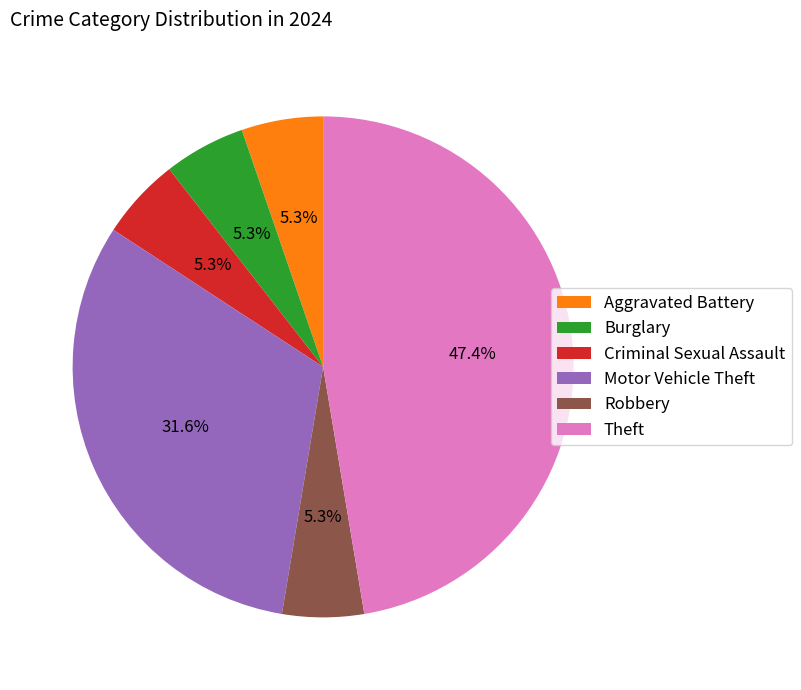

Which slice is the largest?

Theft